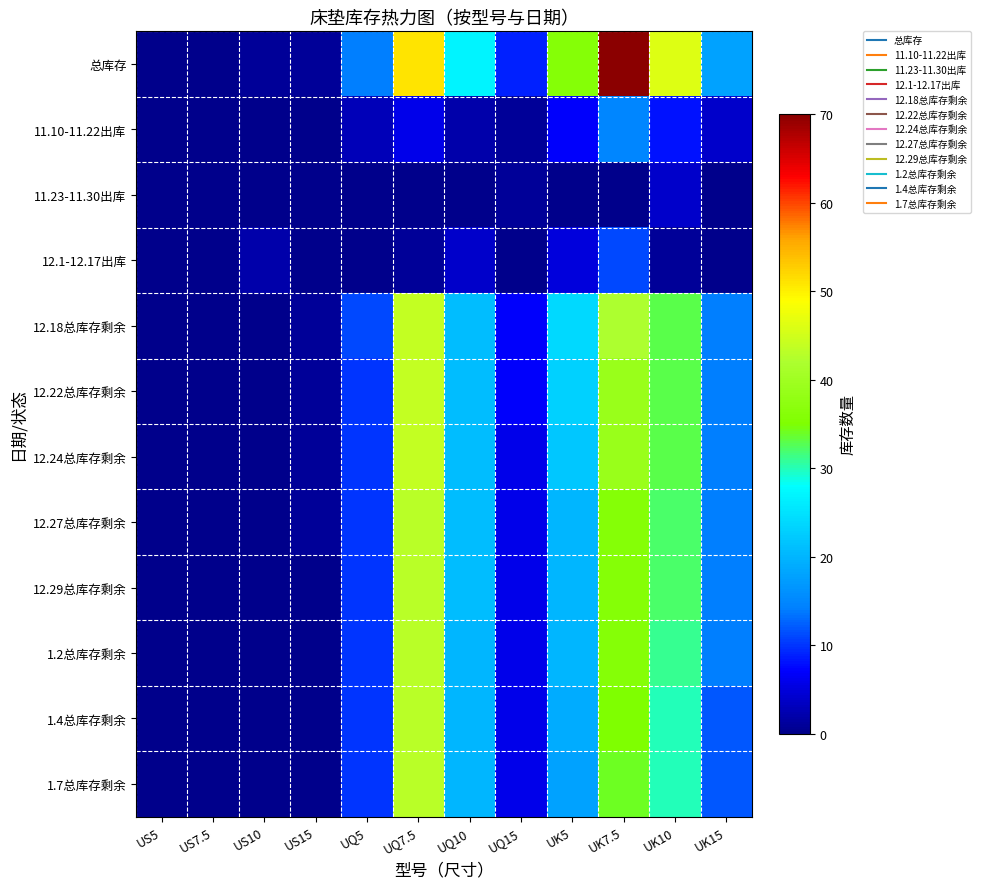

Reading left to right, what are all the values shown in this chart?

总库存: US5=0	US7.5=0	US10=1	US15=1	UQ5=14	UQ7.5=51	UQ10=27	UQ15=9	UK5=36	UK7.5=70	UK10=46	UK15=18
11.10-11.22出库: US5=0	US7.5=0	US10=0	US15=0	UQ5=3	UQ7.5=6	UQ10=2	UQ15=1	UK5=7	UK7.5=15	UK10=8	UK15=4
11.23-11.30出库: US5=0	US7.5=0	US10=0	US15=0	UQ5=0	UQ7.5=0	UQ10=0	UQ15=1	UK5=0	UK7.5=0	UK10=4	UK15=0
12.1-12.17出库: US5=0	US7.5=0	US10=2	US15=0	UQ5=0	UQ7.5=1	UQ10=4	UQ15=0	UK5=5	UK7.5=11	UK10=1	UK15=0
12.18总库存剩余: US5=0	US7.5=0	US10=0	US15=1	UQ5=11	UQ7.5=44	UQ10=21	UQ15=7	UK5=24	UK7.5=42	UK10=33	UK15=14
12.22总库存剩余: US5=0	US7.5=0	US10=0	US15=1	UQ5=10	UQ7.5=44	UQ10=21	UQ15=7	UK5=23	UK7.5=39	UK10=33	UK15=14
12.24总库存剩余: US5=0	US7.5=0	US10=0	US15=1	UQ5=10	UQ7.5=44	UQ10=21	UQ15=6	UK5=22	UK7.5=39	UK10=33	UK15=14
12.27总库存剩余: US5=0	US7.5=0	US10=0	US15=1	UQ5=10	UQ7.5=43	UQ10=21	UQ15=6	UK5=20	UK7.5=36	UK10=32	UK15=14
12.29总库存剩余: US5=0	US7.5=0	US10=0	US15=0	UQ5=10	UQ7.5=43	UQ10=21	UQ15=6	UK5=20	UK7.5=36	UK10=32	UK15=14
1.2总库存剩余: US5=0	US7.5=0	US10=0	US15=0	UQ5=10	UQ7.5=43	UQ10=20	UQ15=6	UK5=20	UK7.5=36	UK10=31	UK15=14
1.4总库存剩余: US5=0	US7.5=0	US10=0	US15=0	UQ5=10	UQ7.5=43	UQ10=20	UQ15=6	UK5=19	UK7.5=35	UK10=30	UK15=12
1.7总库存剩余: US5=0	US7.5=0	US10=0	US15=0	UQ5=10	UQ7.5=43	UQ10=20	UQ15=6	UK5=18	UK7.5=34	UK10=30	UK15=12